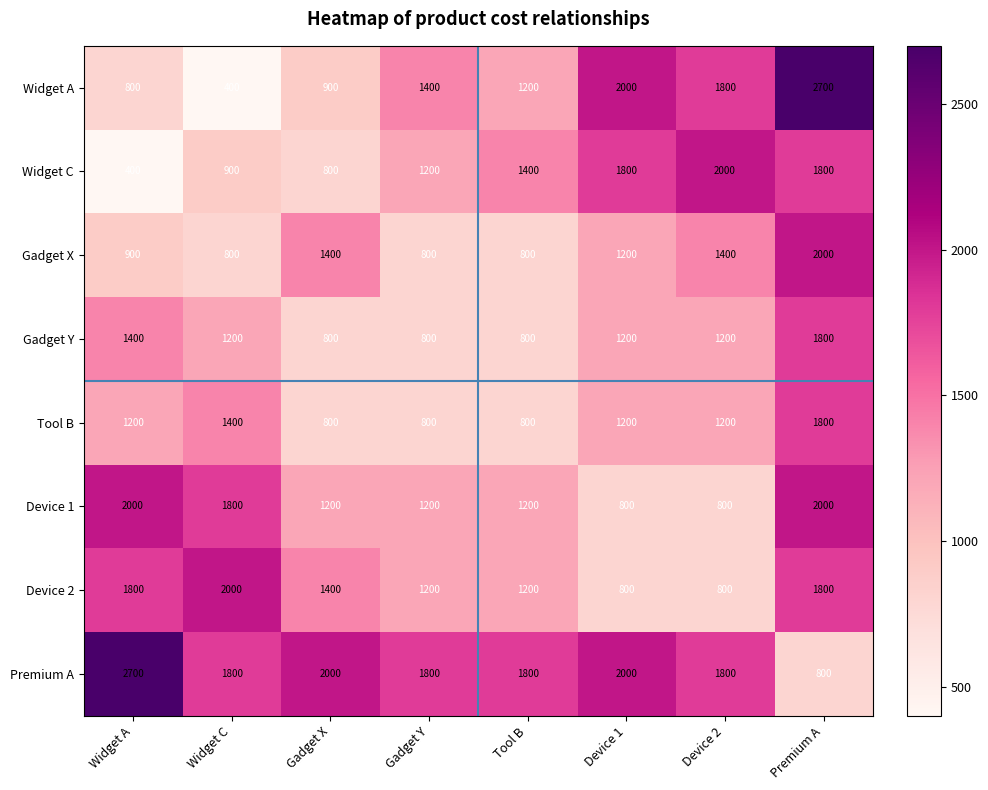

Rank the series at Widget A from lowest to highest value.

Widget C, Widget A, Gadget X, Tool B, Gadget Y, Device 2, Device 1, Premium A